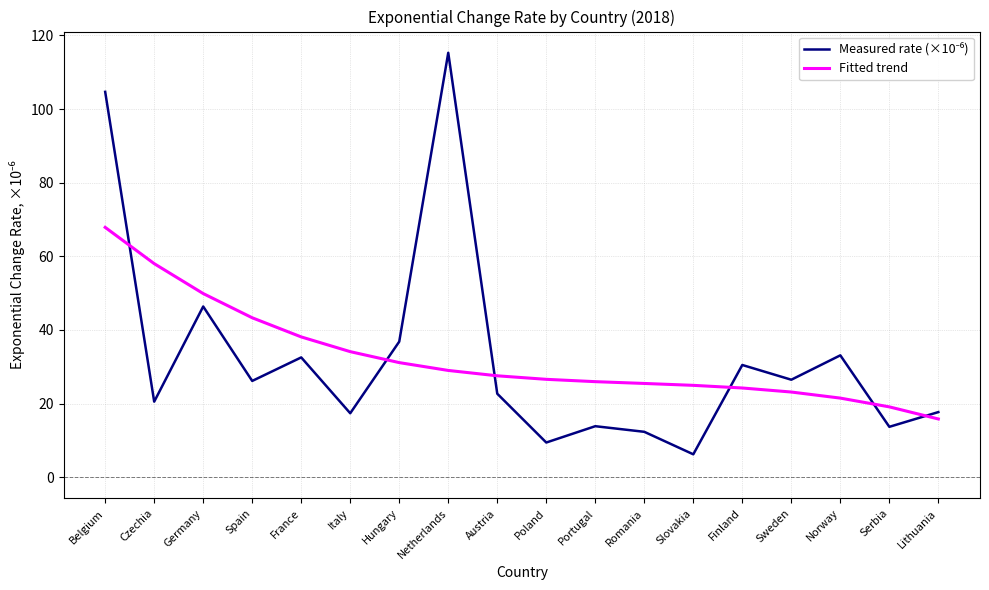

Which category has the lowest value in the Fitted trend series?

Lithuania